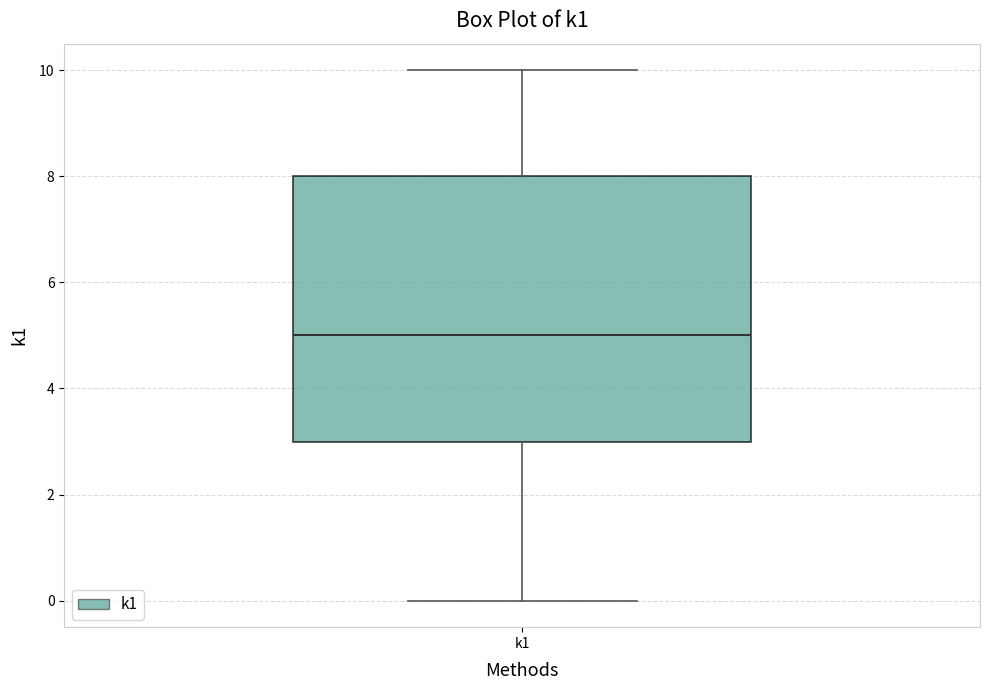

Read this box plot against the y-axis: the position of the median line, the range covered by the box, and the ends of both whiskers. The values are not printed on the chart, so give them approximately, as read against the axis.

median 5, box 3 to 8, whiskers 0 to 10